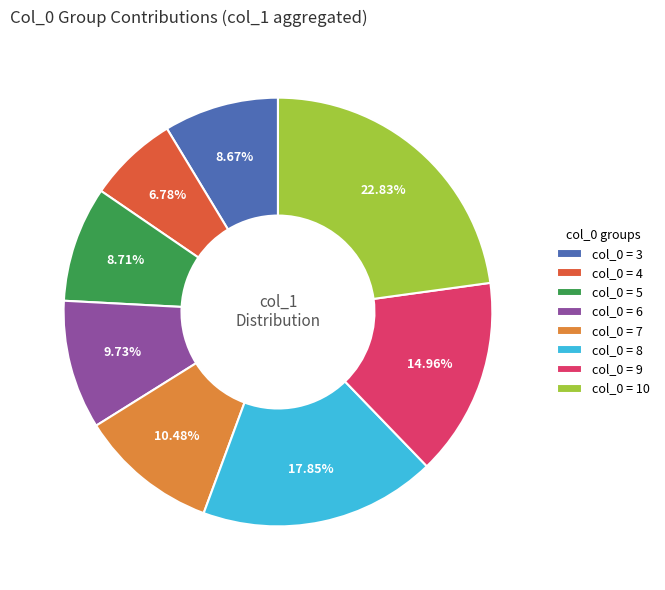

To the nearest percent, what is the difference between the largest and smallest slice percentages?

16%